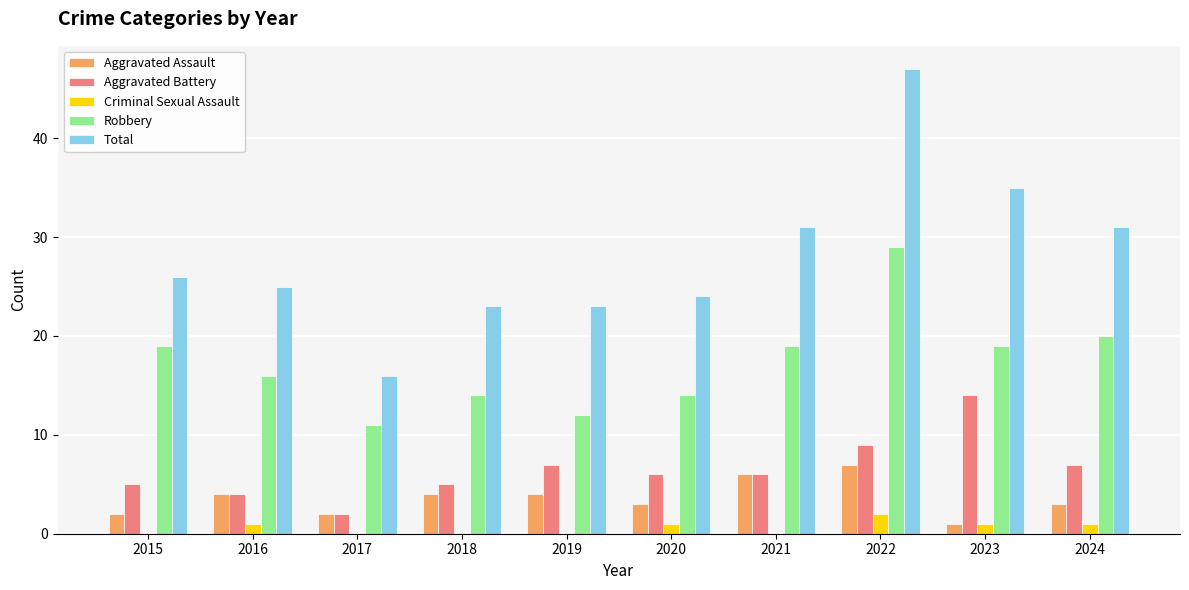

At which category is the sum across all series the highest?

2022